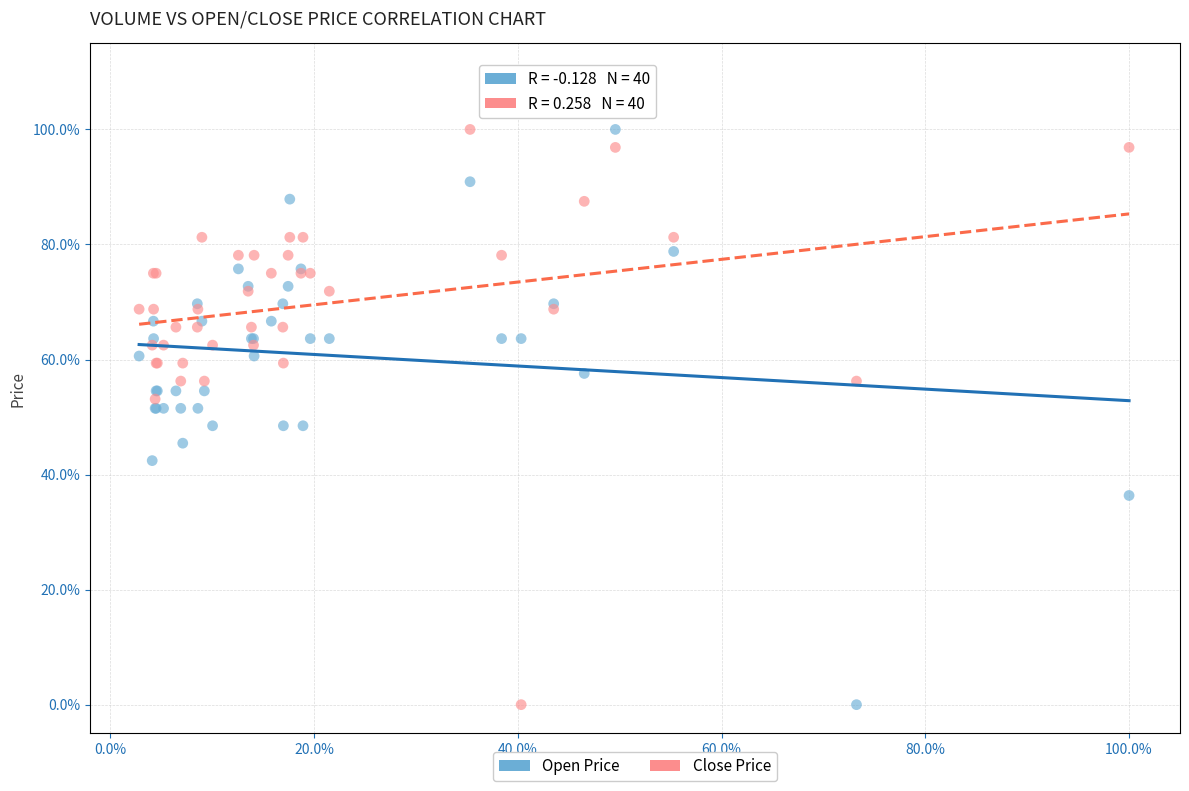

What are all the series names shown in the legend?

Open Price, Close Price